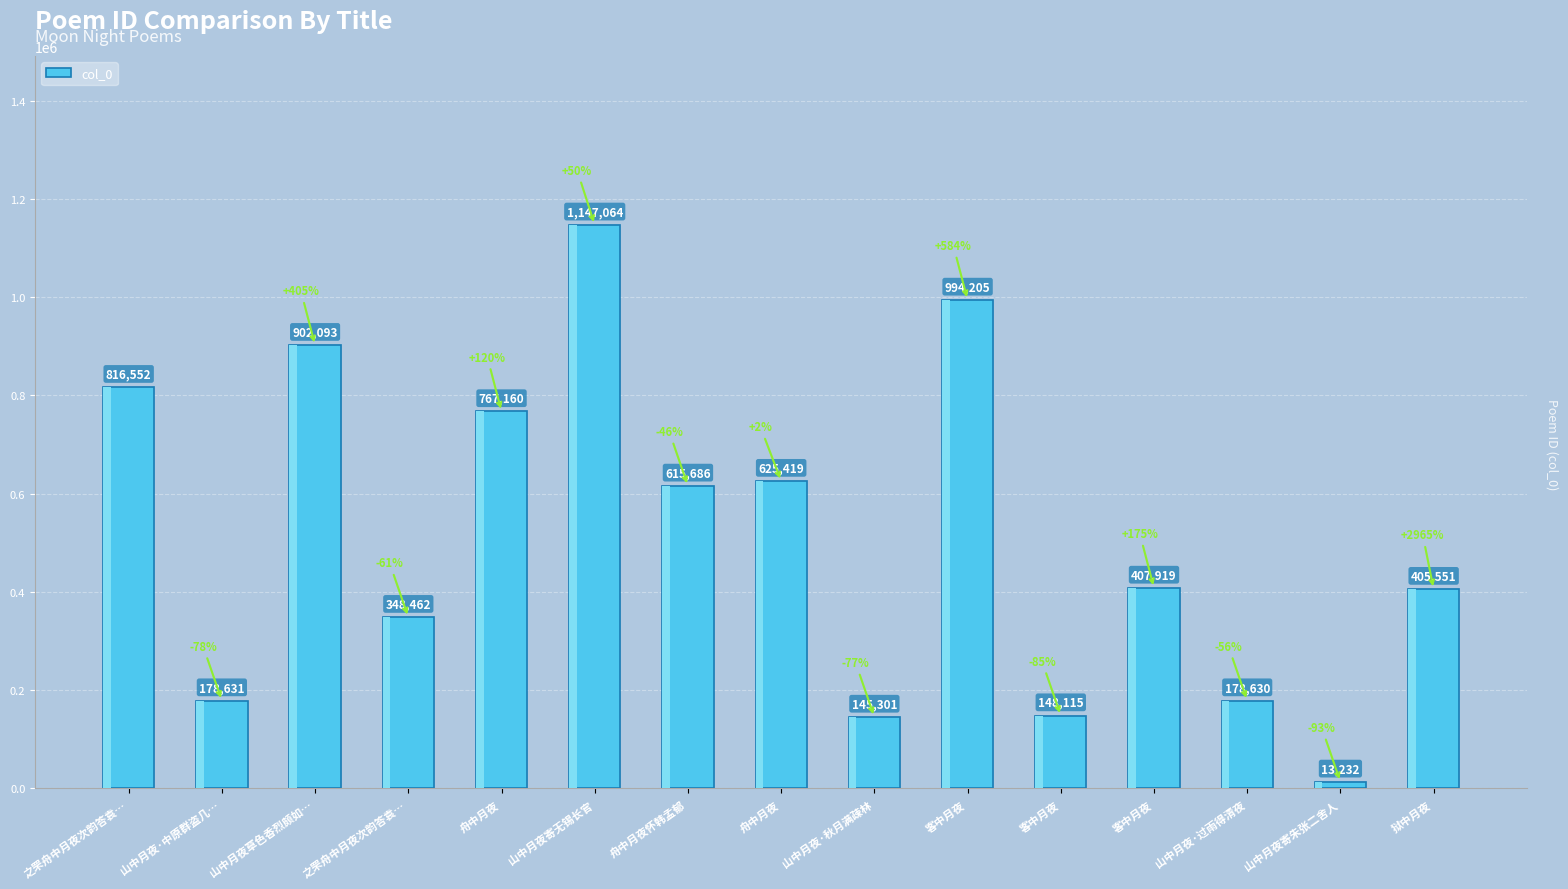

List the labels in order of value, largest first.

山中月夜寄无锡长官, 客中月夜, 山中月夜草色香烈颇如…, 之罘舟中月夜次韵答袁…, 舟中月夜, 舟中月夜, 舟中月夜怀韩孟郁, 客中月夜, 狱中月夜, 之罘舟中月夜次韵答袁…, 山中月夜·中原群盗几…, 山中月夜·过雨得清夜, 客中月夜, 山中月夜·秋月满疎林, 山中月夜寄朱张二舍人